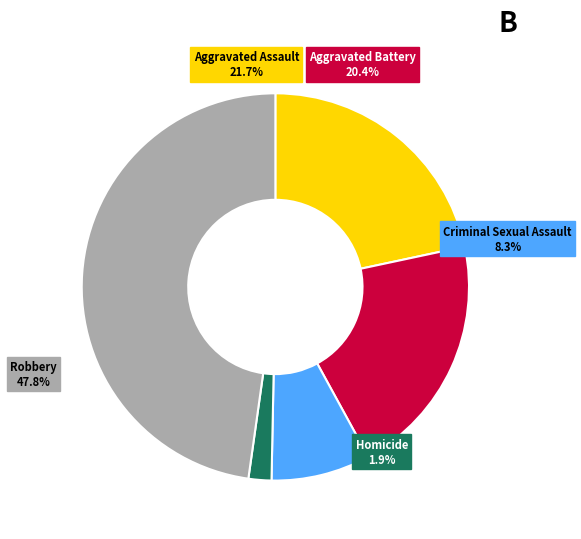

Is it true that Homicide is 12% of the pie?

False